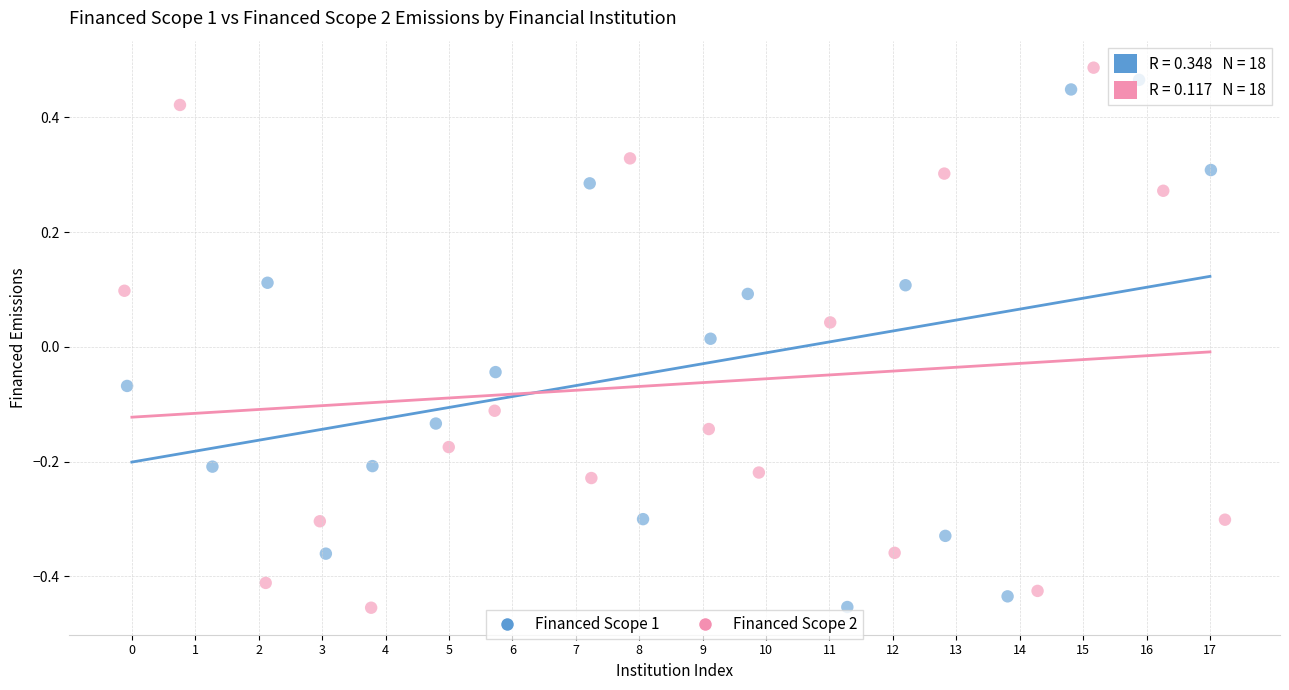

What are all the series names shown in the legend?

Financed Scope 1, Financed Scope 2